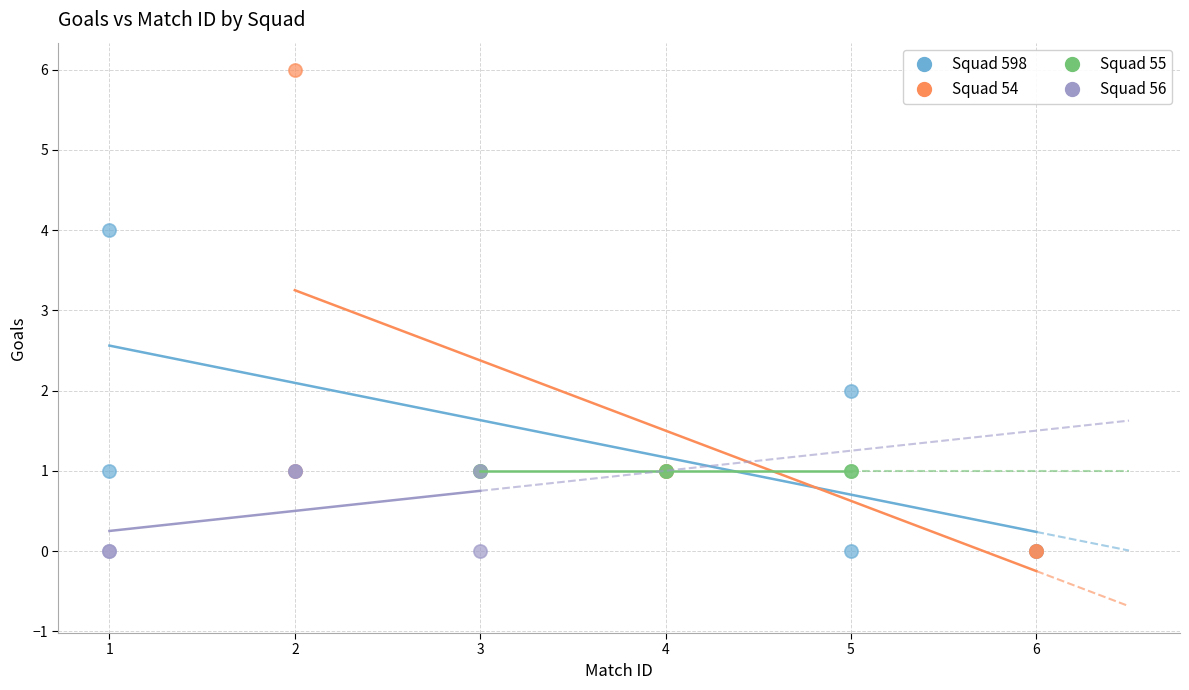

Which series contains the highest Y value?

Squad 54